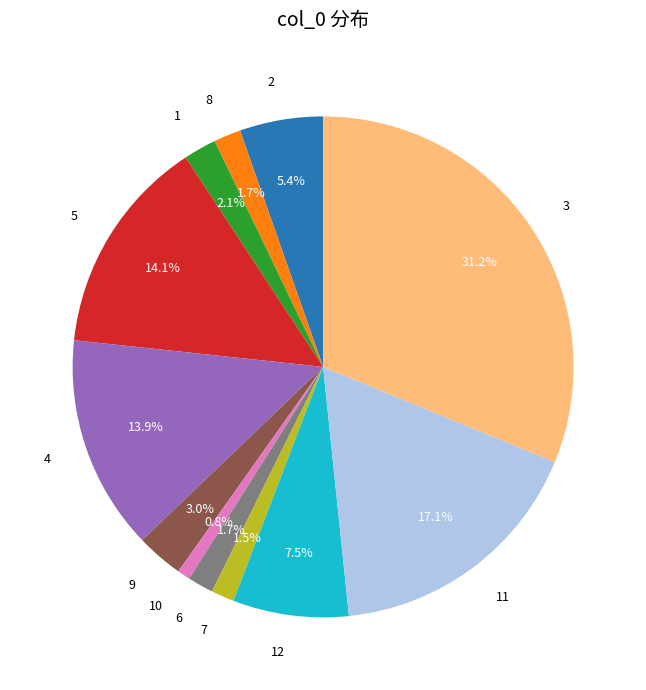

Does any single category account for the majority?

No